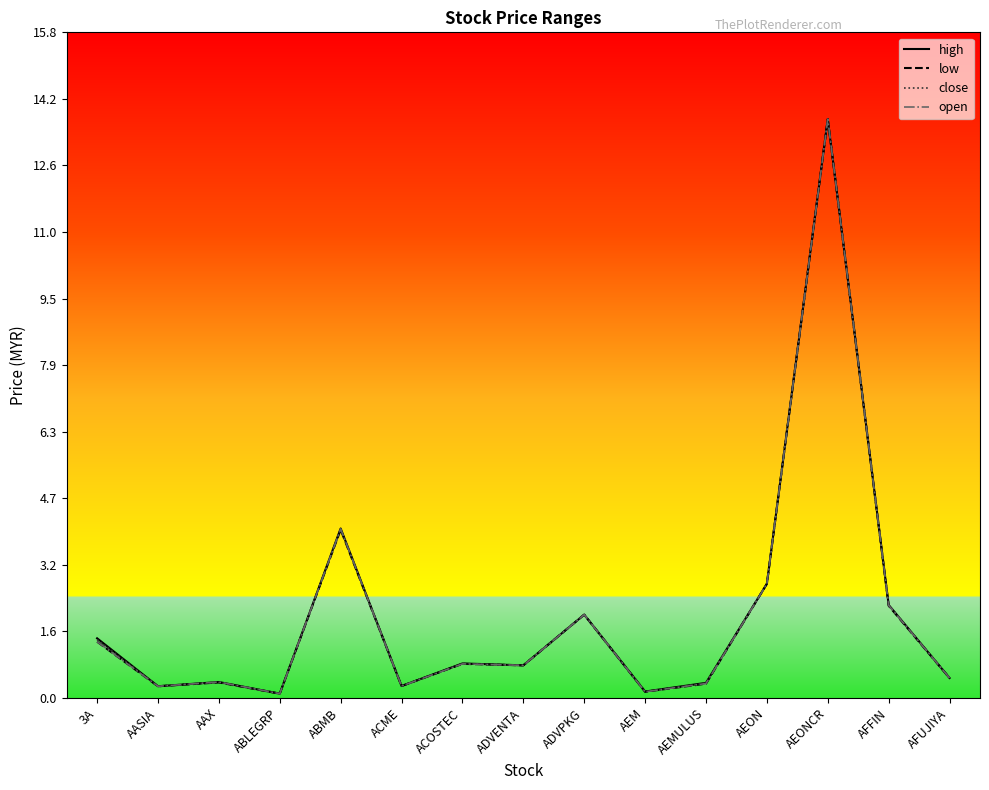

Where is the first local minimum for close?

AASIA